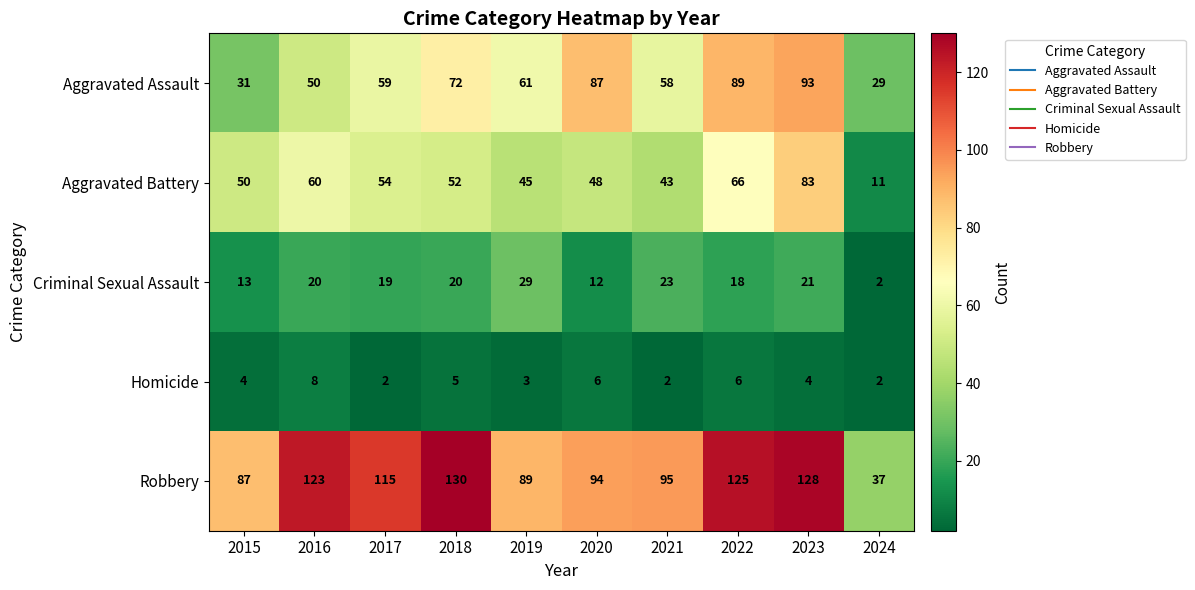

Between 2017 and 2020, which series saw the biggest shift?

Aggravated Assault